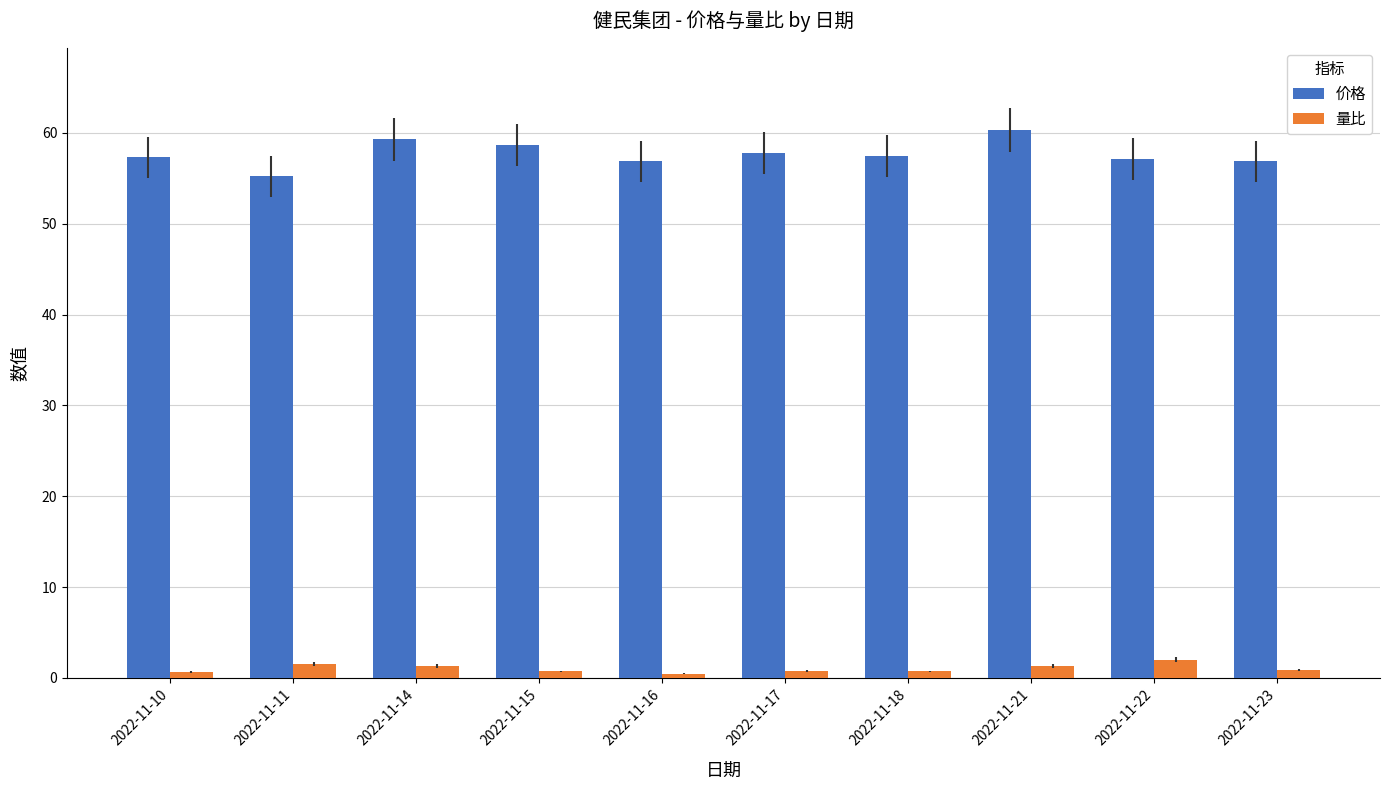

At 2022-11-17, list the series in order from largest to smallest.

价格, 量比